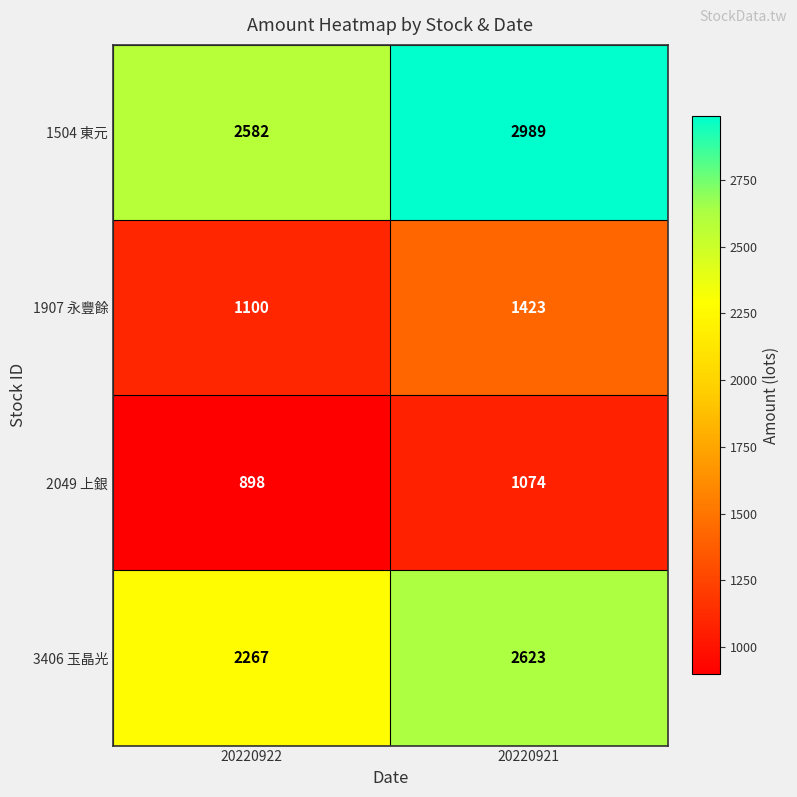

What is the sum of the 2049 上銀 values at 20220922 and 20220921?

1972